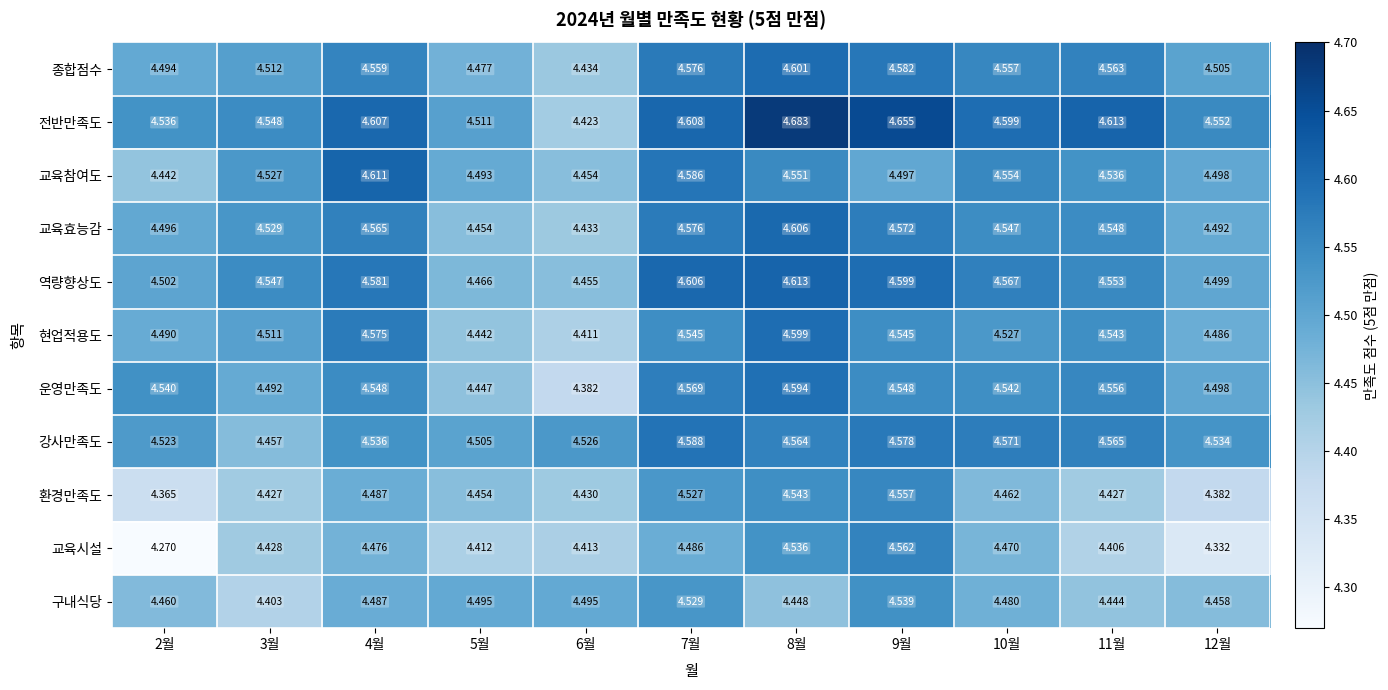

Which series changed the most between 4월 and 8월?

전반만족도